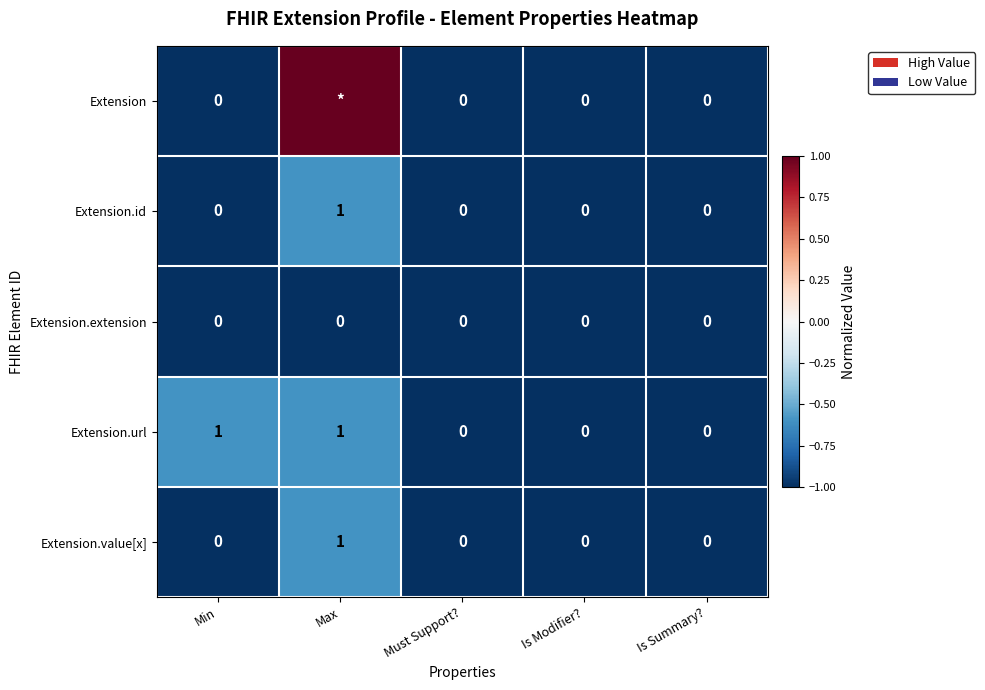

At which category is the sum across all series the highest?

Max